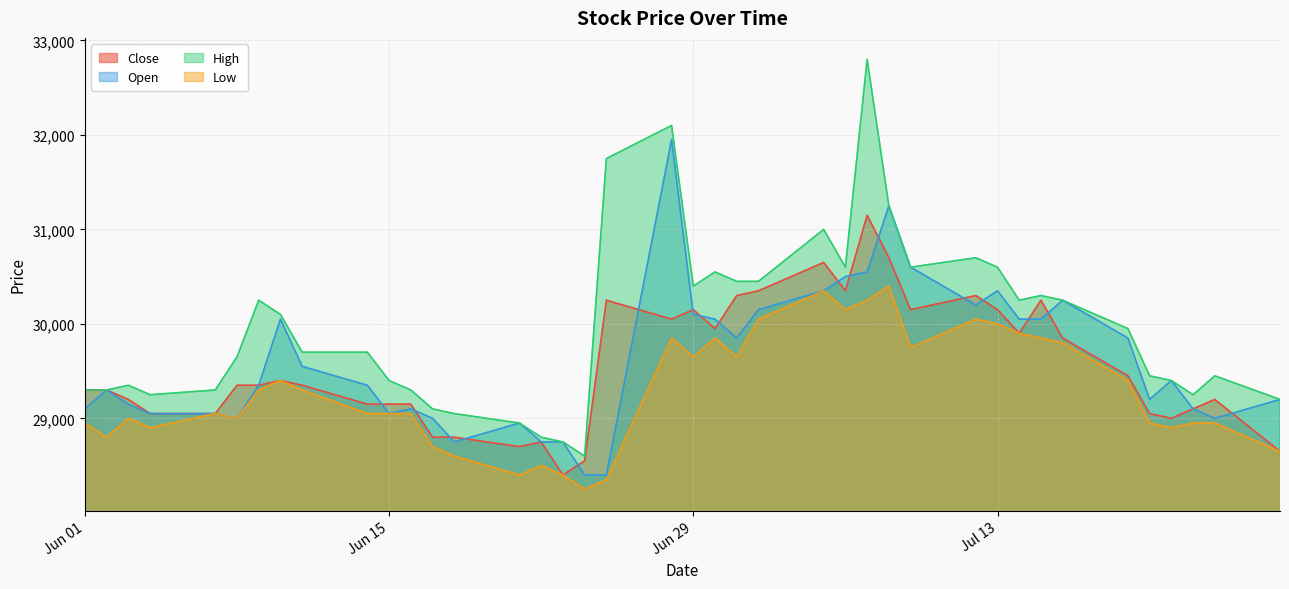

True or false: Low and Close cross at least once.

False